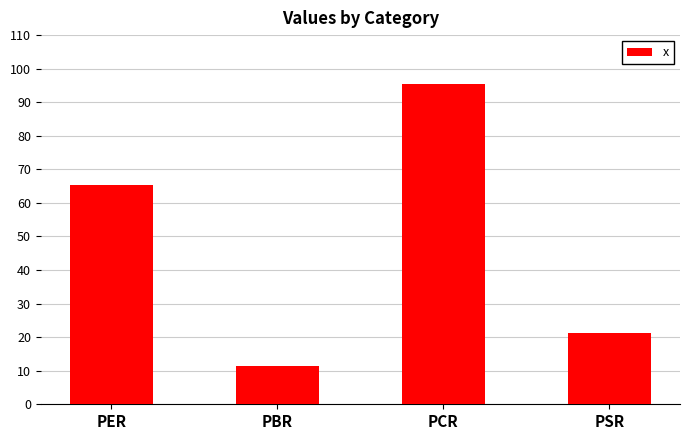

Which category has the lowest value across all series?

PBR